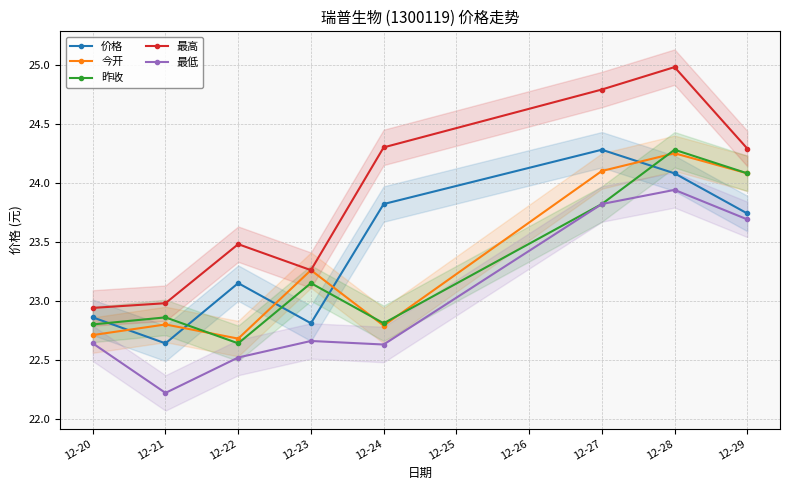

What is the value of the 最高 point at the 4th from the left?

23.3